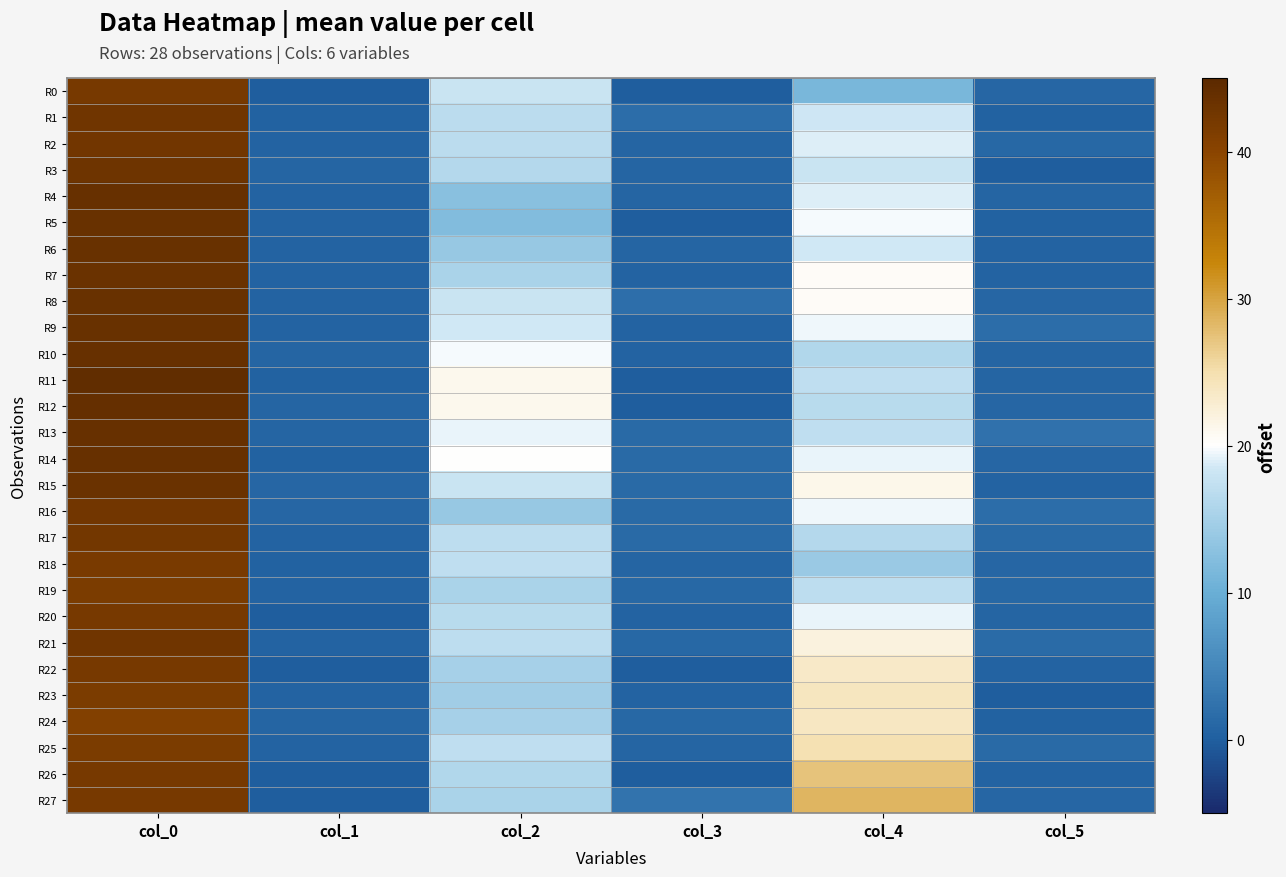

Which series has the largest total across all categories?

R27